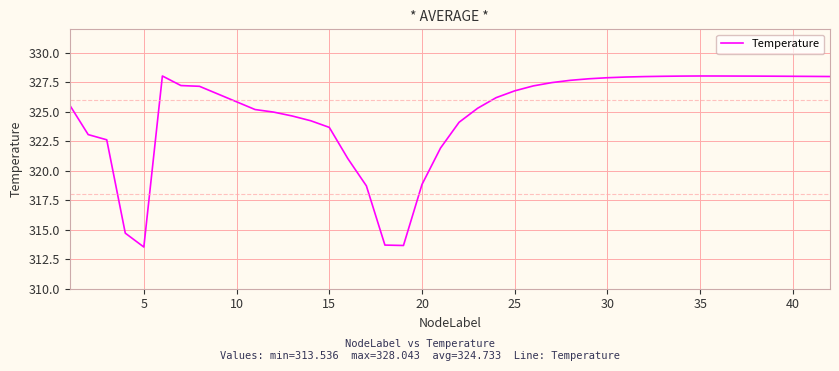

What is the maximum value shown in the chart?

328.0